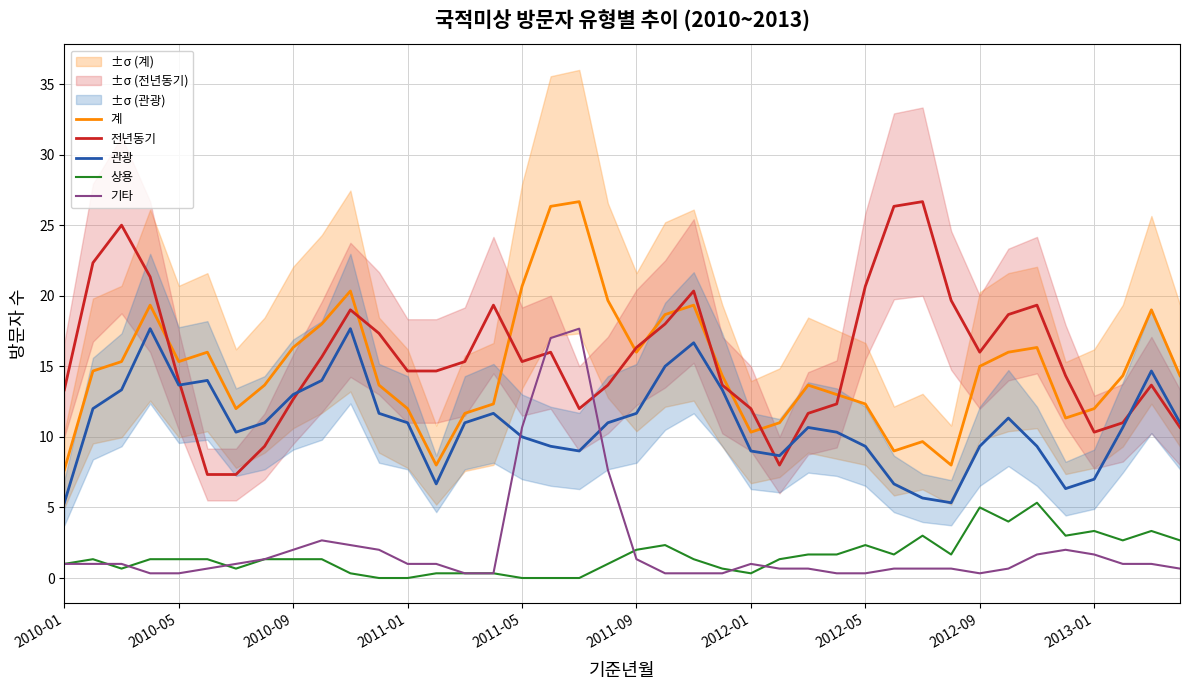

Which series has the largest range (max minus min)?

전년동기